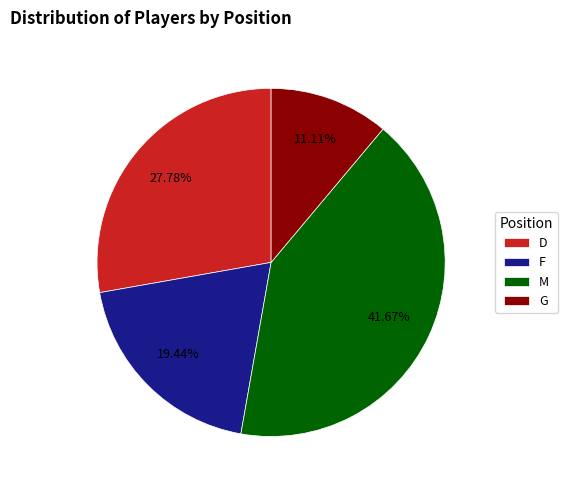

How many segments does this pie chart have?

4